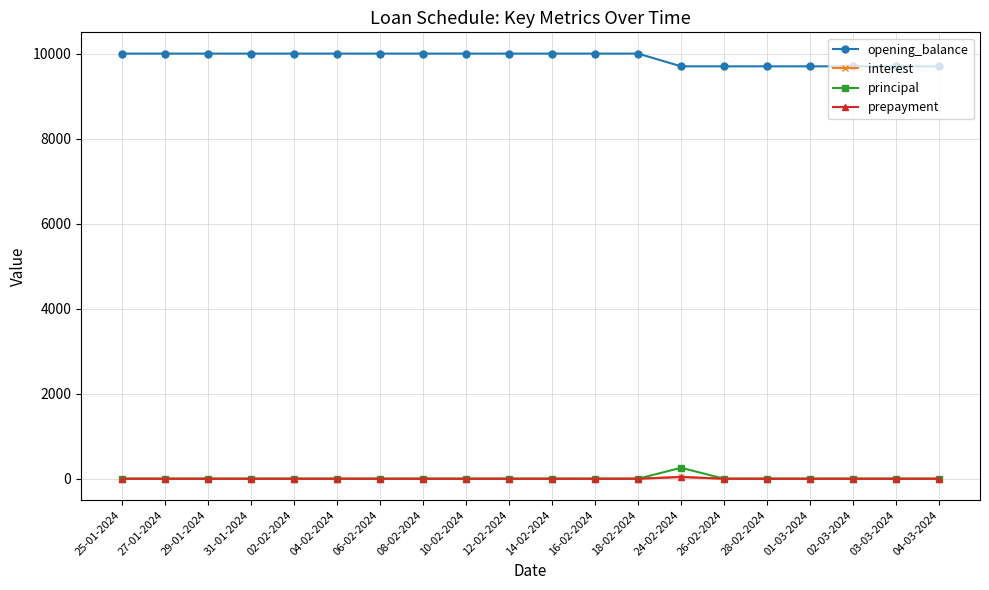

List the labels in order of principal value, smallest first.

25-01-2024, 27-01-2024, 29-01-2024, 31-01-2024, 02-02-2024, 04-02-2024, 06-02-2024, 08-02-2024, 10-02-2024, 12-02-2024, 14-02-2024, 16-02-2024, 18-02-2024, 26-02-2024, 28-02-2024, 01-03-2024, 02-03-2024, 03-03-2024, 04-03-2024, 24-02-2024